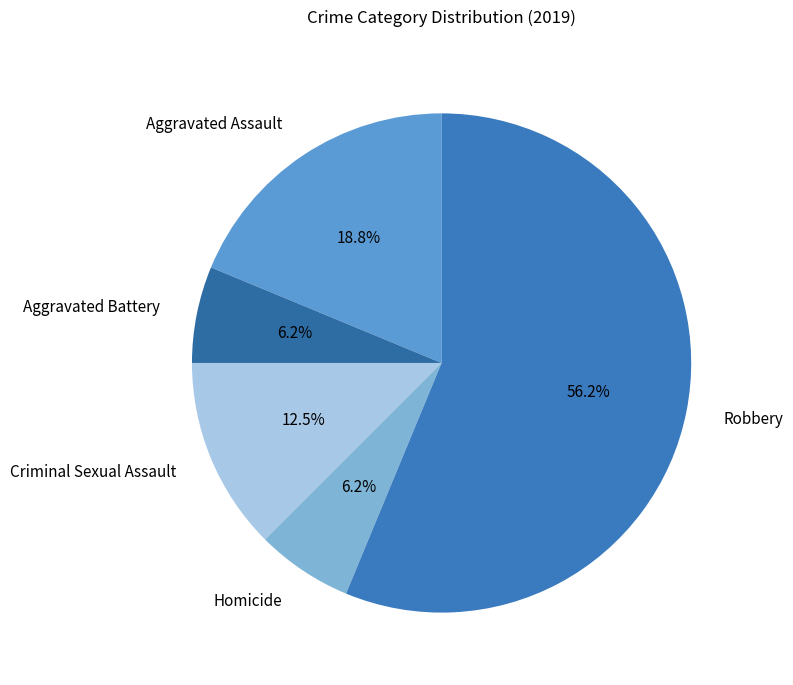

True or false: Homicide accounts for 6% of the total.

True